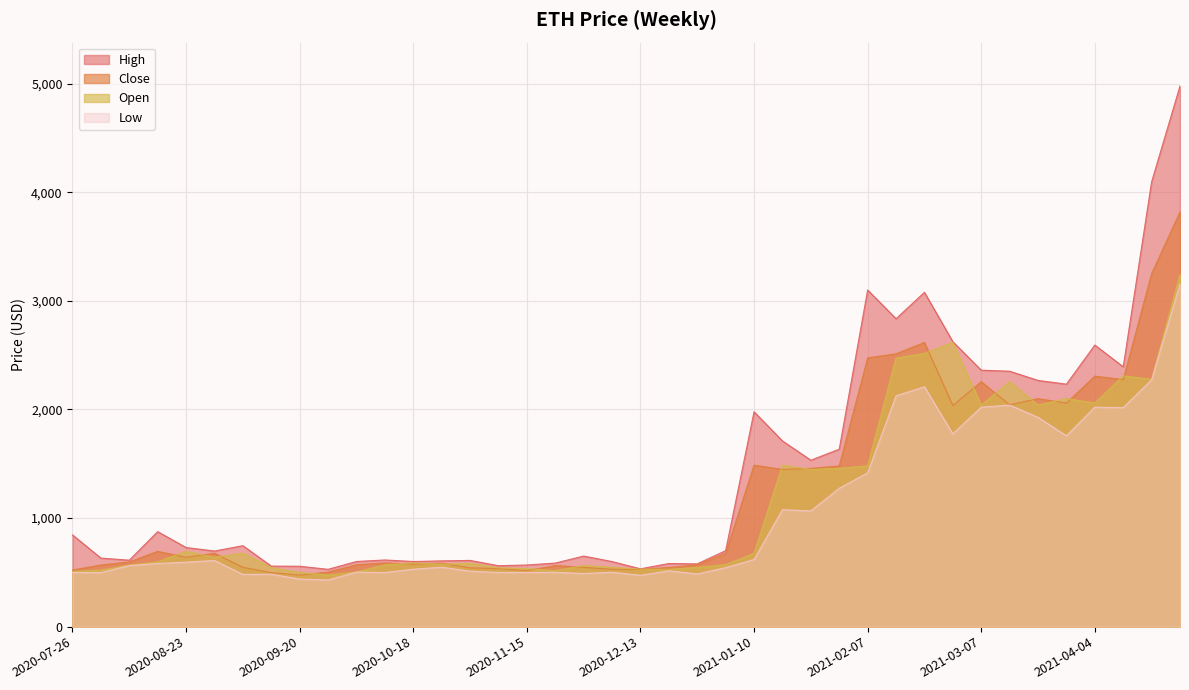

True or false: High has a value of 650.0 at 2020-11-29.

True